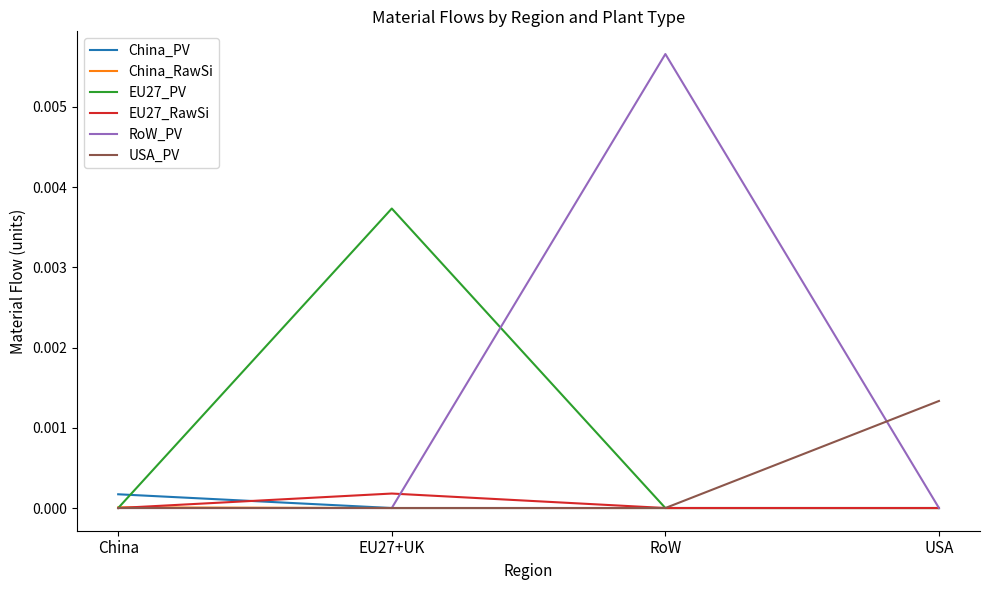

Which series has the widest spread of values?

RoW_PV